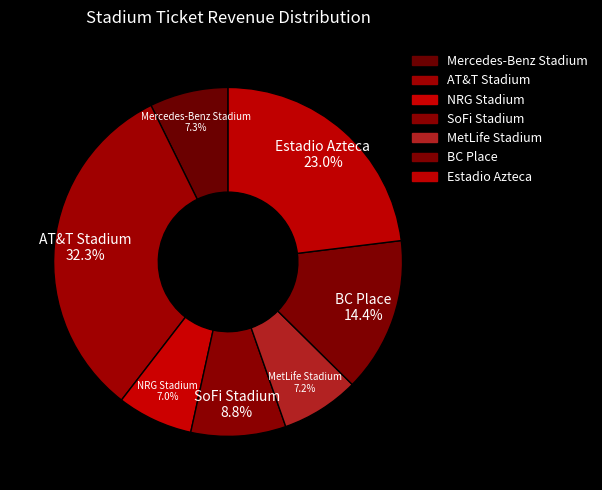

Which has a higher value, BC Place or SoFi Stadium?

BC Place